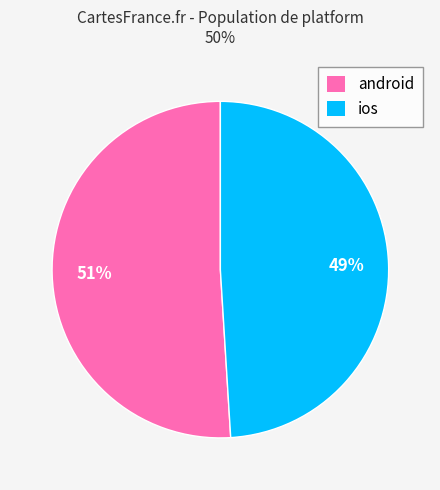

Which has a higher value, ios or android?

android